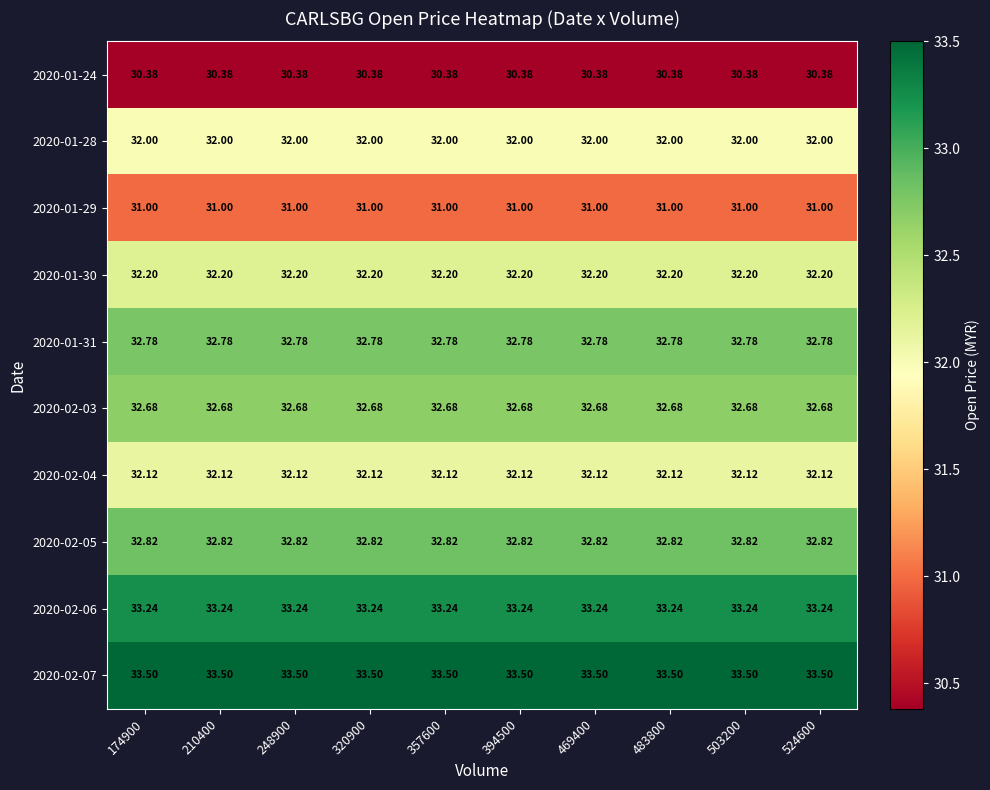

Is the value of 2020-02-04 at 469400 greater than the value of 2020-01-30 at 524600?

No